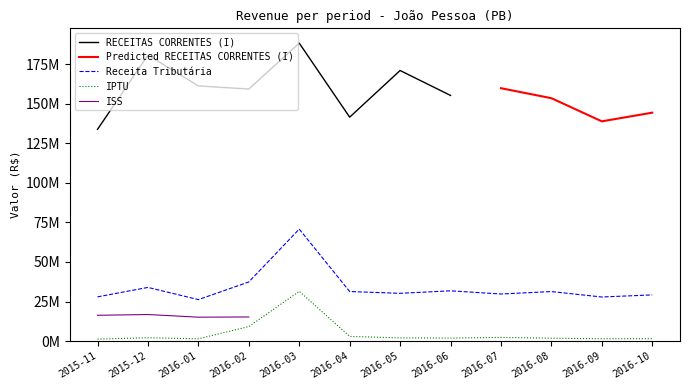

What is the sum of all IPTU values?

59218999.1